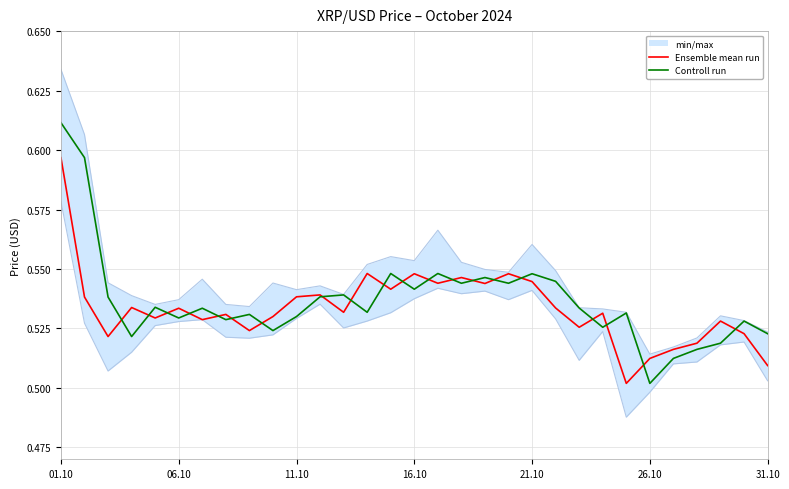

True or false: Controll run has more than 0 points higher than both neighbors.

True